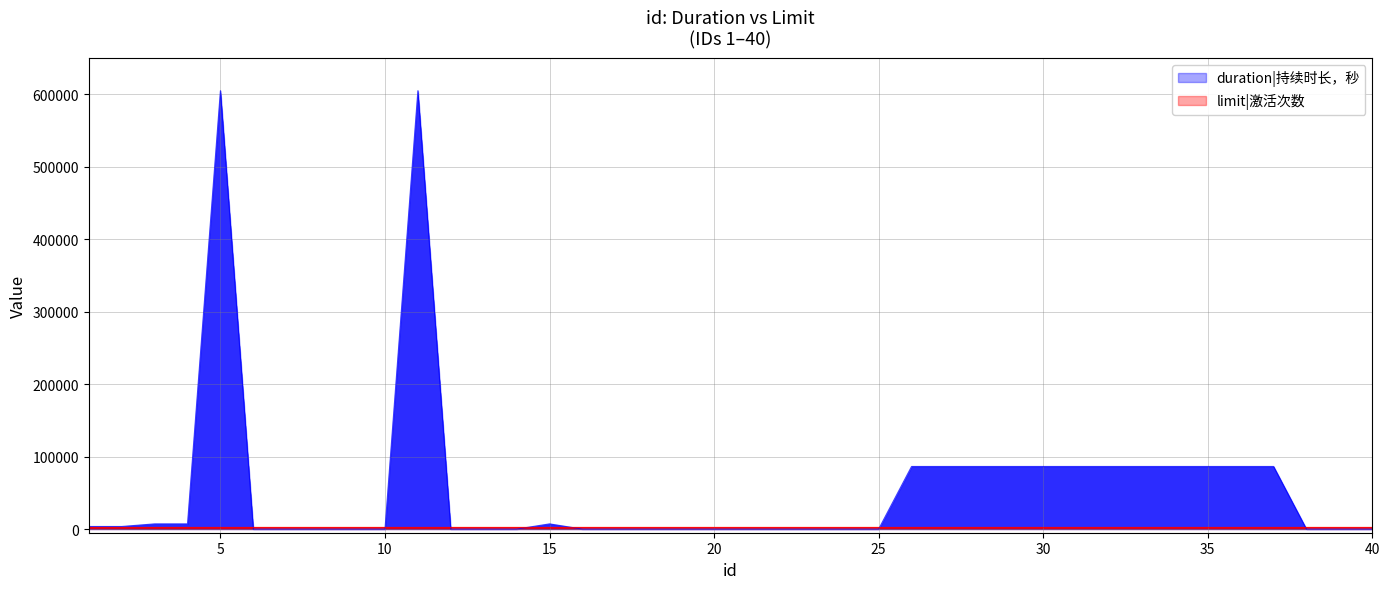

What is the difference between the values at 4 and 26?

79200